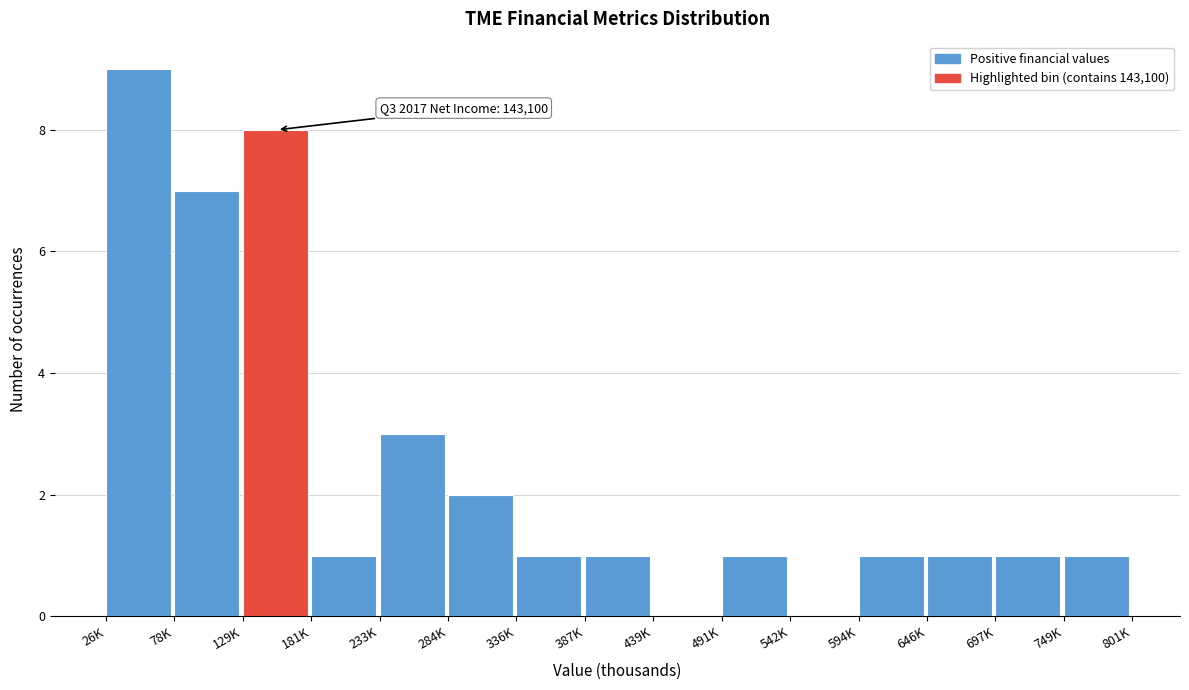

Reading left to right, extract all data points from this chart.

26K=9	78K=7	129K=8	181K=1	233K=3	284K=2	336K=1	387K=1	439K=0	491K=1	542K=0	594K=1	646K=1	697K=1	749K=1